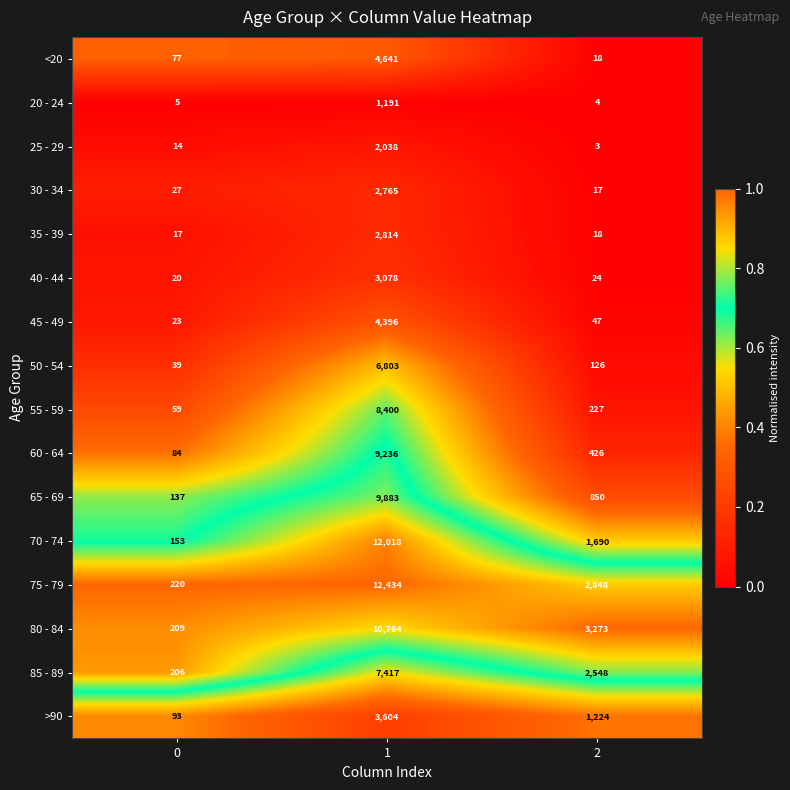

True or false: <20 has a value of 7151 at 1.

False